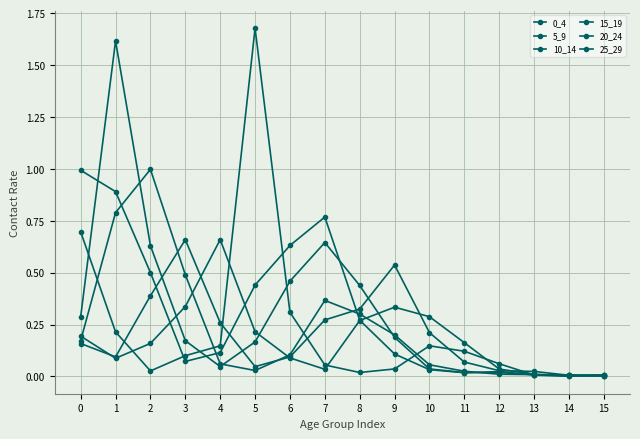

Does the chart have visible grid lines?

Yes